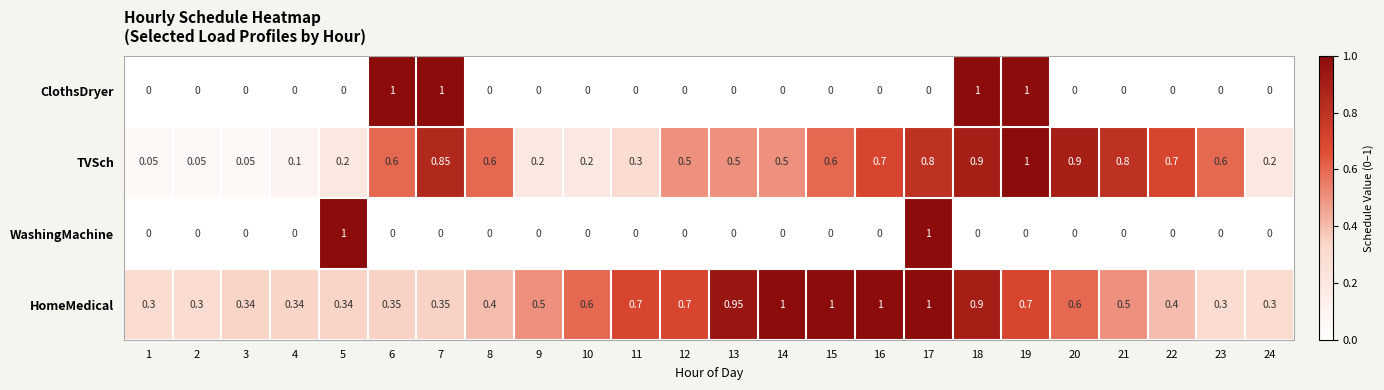

Rank the series by their average value, from lowest to highest.

WashingMachine, ClothsDryer, TVSch, HomeMedical